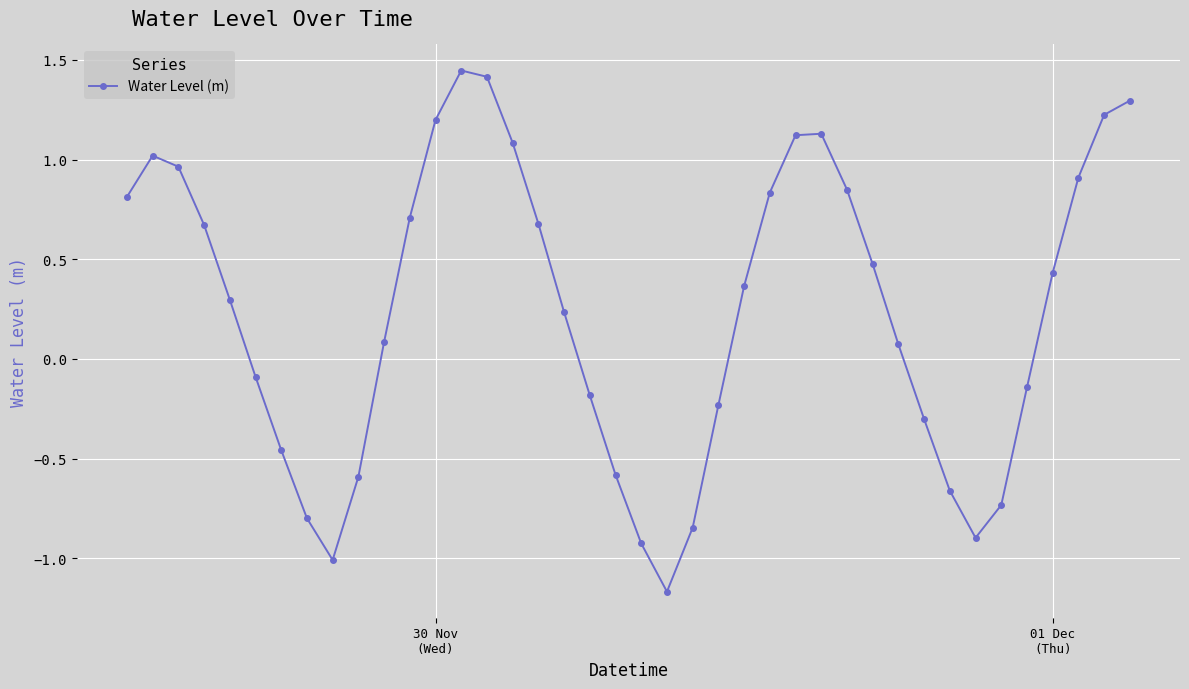

What is the difference between the second highest and second lowest values?

2.4